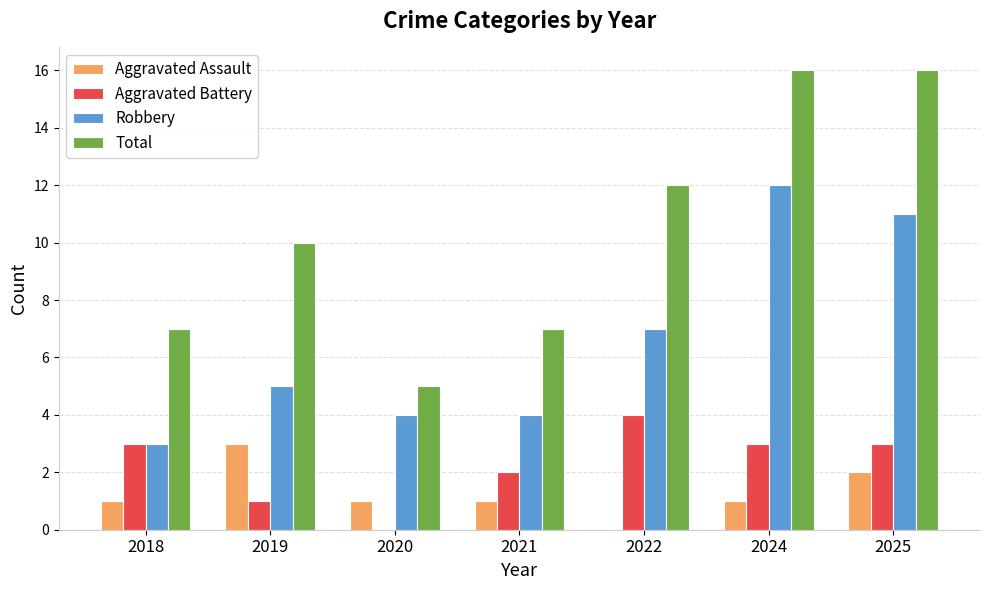

What is the sum of the Robbery values at 2019 and 2024?

17